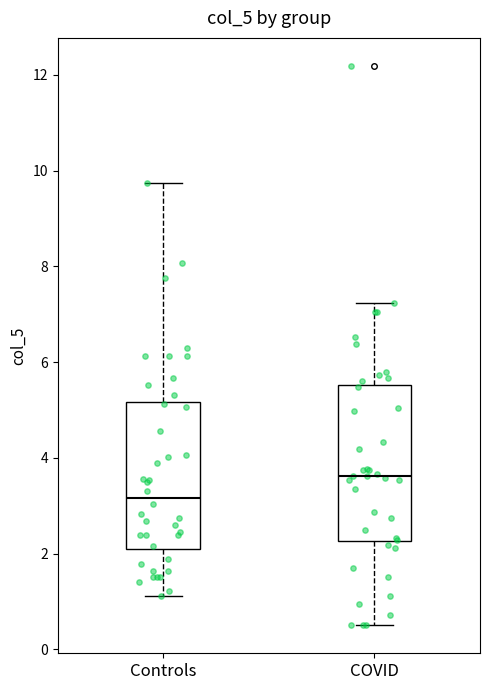

Which box's median line is the highest?

COVID